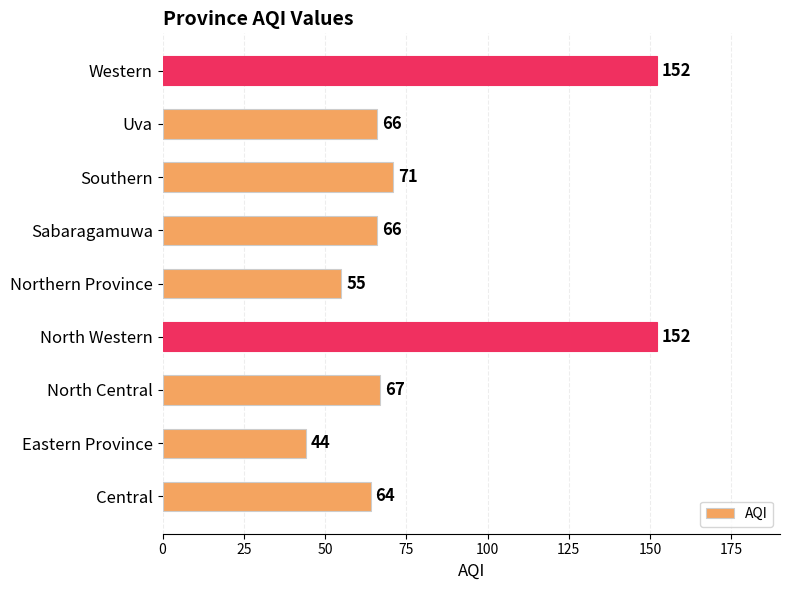

What is the ratio of the value at North Central to the value at Uva?

1.0